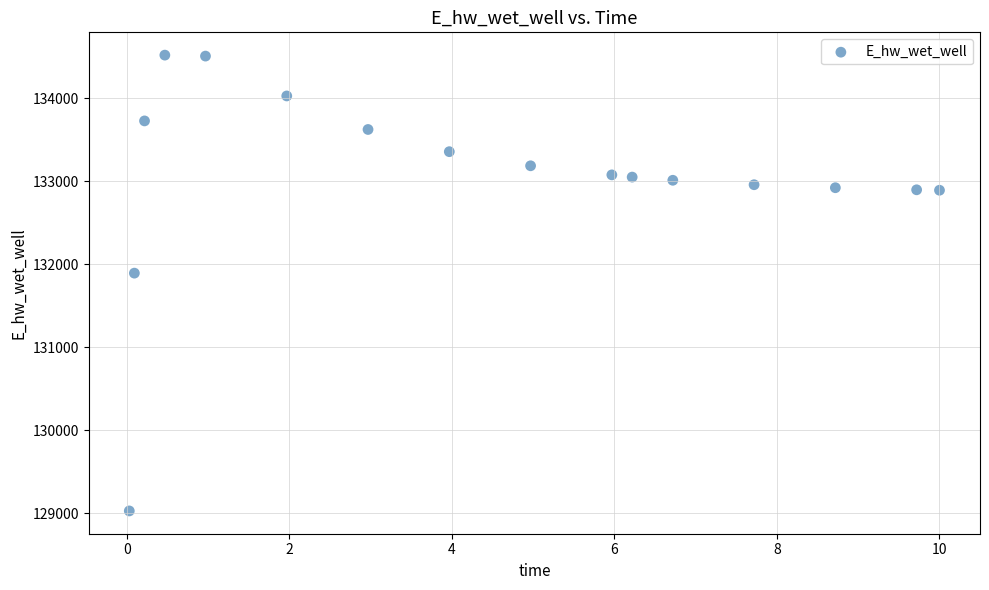

What is the range of X values (max minus min)?

10.0